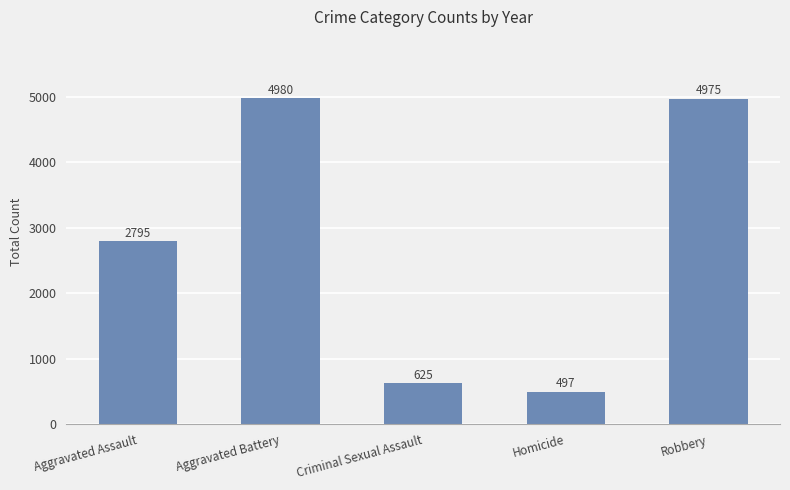

What is the difference between the maximum and second lowest values?

4355